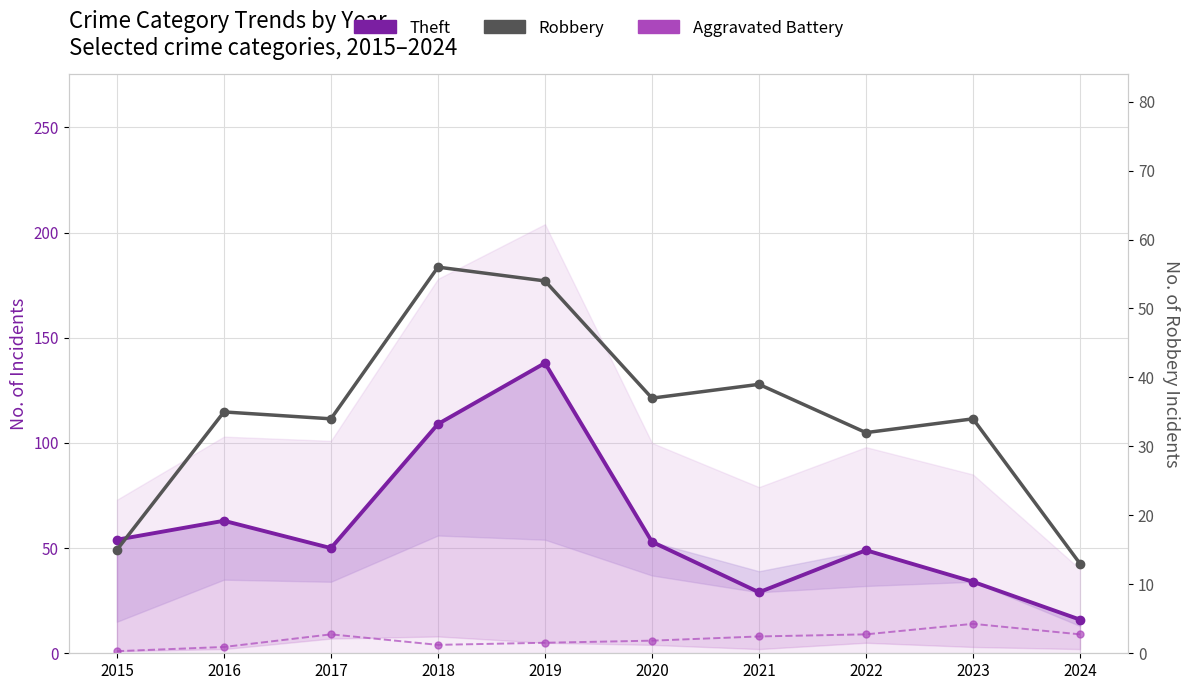

Does the chart display data point markers on the line(s)?

Yes